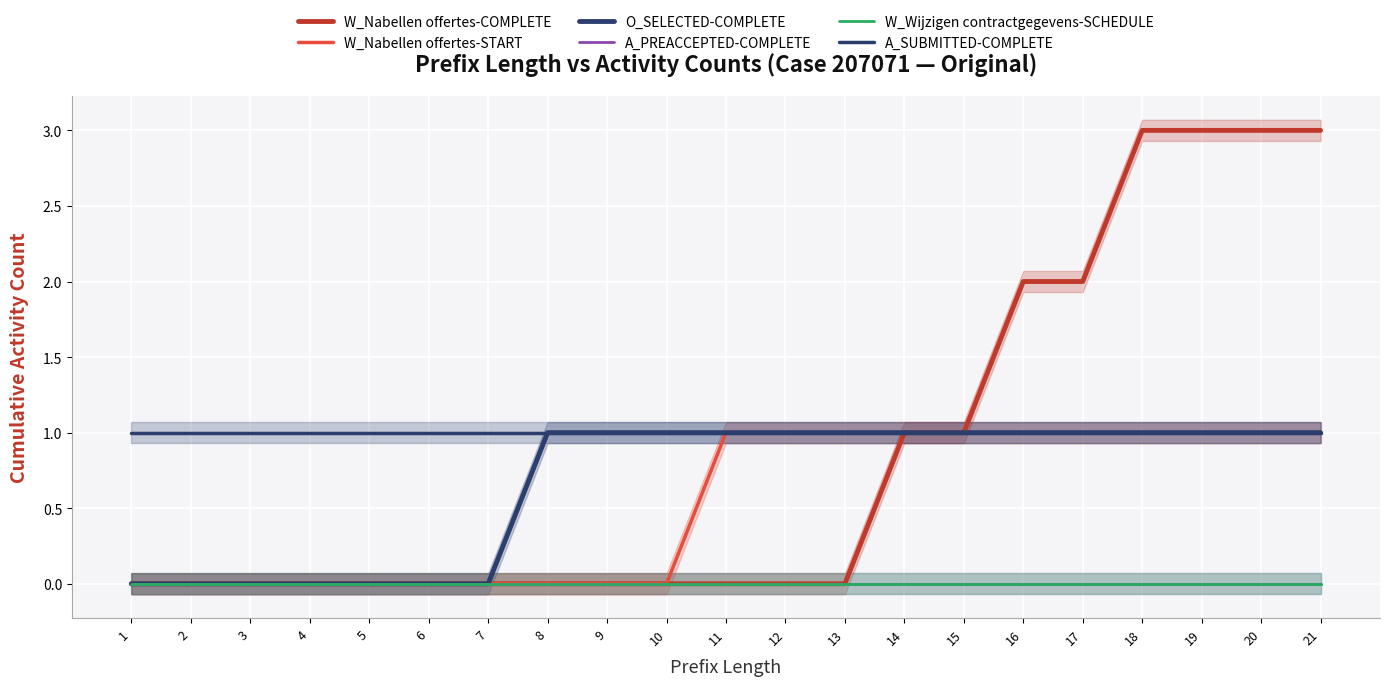

Reading right to left, extract all data points from this chart.

W_Nabellen offertes-COMPLETE: 21=3	20=3	19=3	18=3	17=2	16=2	15=1	14=1	13=0	12=0	11=0	10=0	9=0	8=0	7=0	6=0	5=0	4=0	3=0	2=0	1=0
W_Nabellen offertes-START: 21=1	20=1	19=1	18=1	17=1	16=1	15=1	14=1	13=1	12=1	11=1	10=0	9=0	8=0	7=0	6=0	5=0	4=0	3=0	2=0	1=0
O_SELECTED-COMPLETE: 21=1	20=1	19=1	18=1	17=1	16=1	15=1	14=1	13=1	12=1	11=1	10=1	9=1	8=1	7=0	6=0	5=0	4=0	3=0	2=0	1=0
A_PREACCEPTED-COMPLETE: 21=0	20=0	19=0	18=0	17=0	16=0	15=0	14=0	13=0	12=0	11=0	10=0	9=0	8=0	7=0	6=0	5=0	4=0	3=0	2=0	1=0
W_Wijzigen contractgegevens-SCHEDULE: 21=0	20=0	19=0	18=0	17=0	16=0	15=0	14=0	13=0	12=0	11=0	10=0	9=0	8=0	7=0	6=0	5=0	4=0	3=0	2=0	1=0
A_SUBMITTED-COMPLETE: 21=1	20=1	19=1	18=1	17=1	16=1	15=1	14=1	13=1	12=1	11=1	10=1	9=1	8=1	7=1	6=1	5=1	4=1	3=1	2=1	1=1